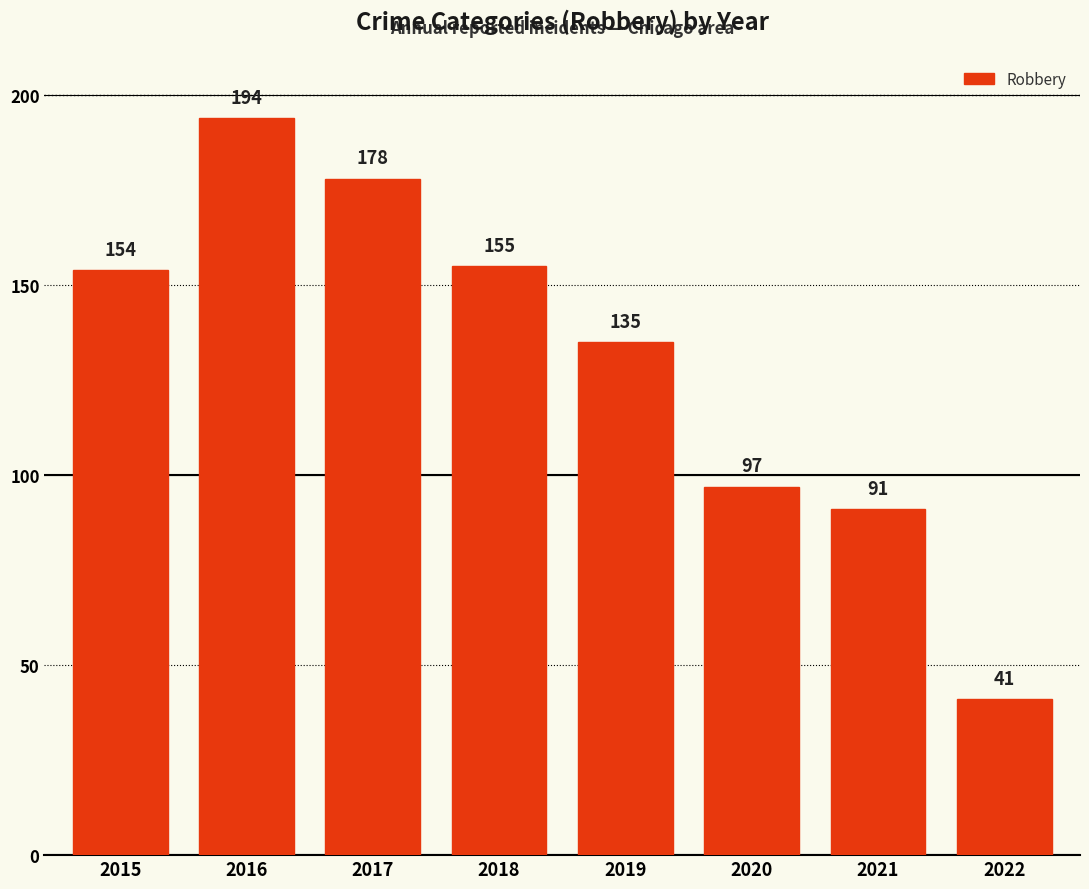

What is the change in value from 2015 to 2016?

+40